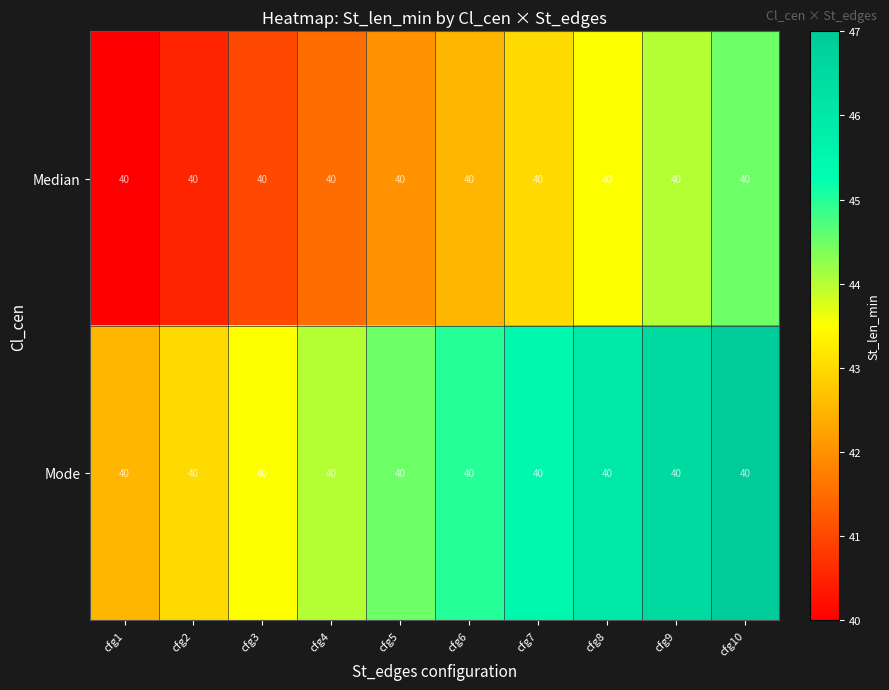

What is the average value of the Median series?

42.2